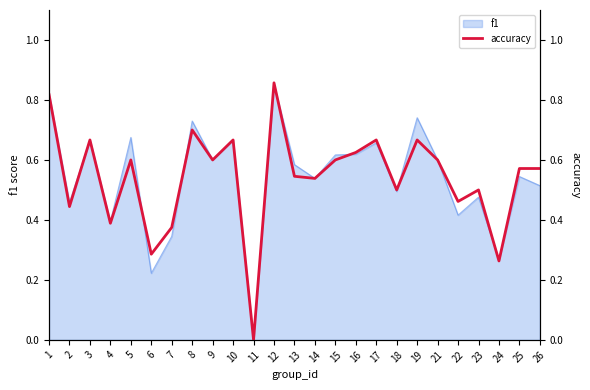

The value of f1 at 10 is 0.3. True or false?

False